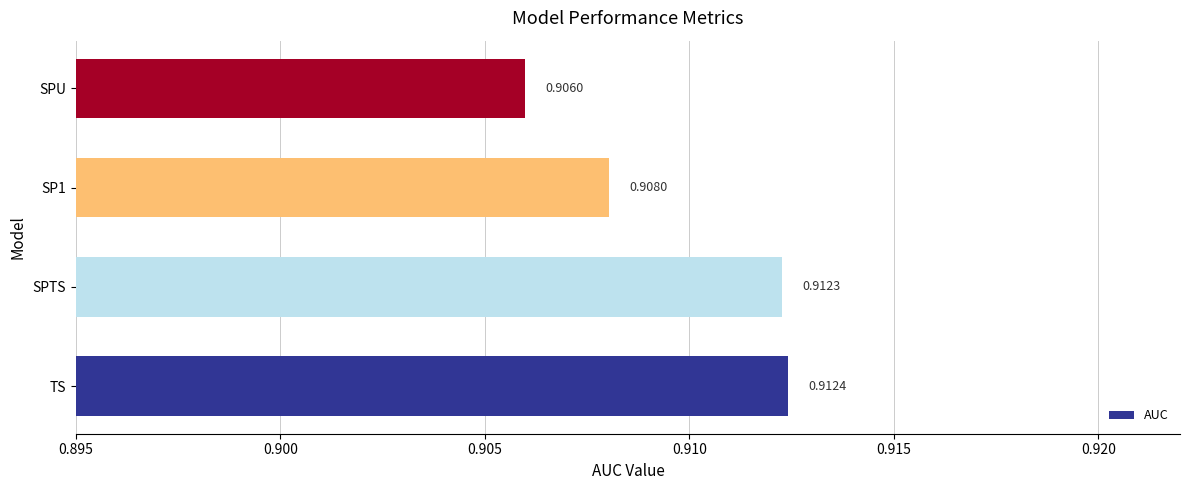

List the labels in order of value, smallest first.

SPU, SP1, SPTS, TS